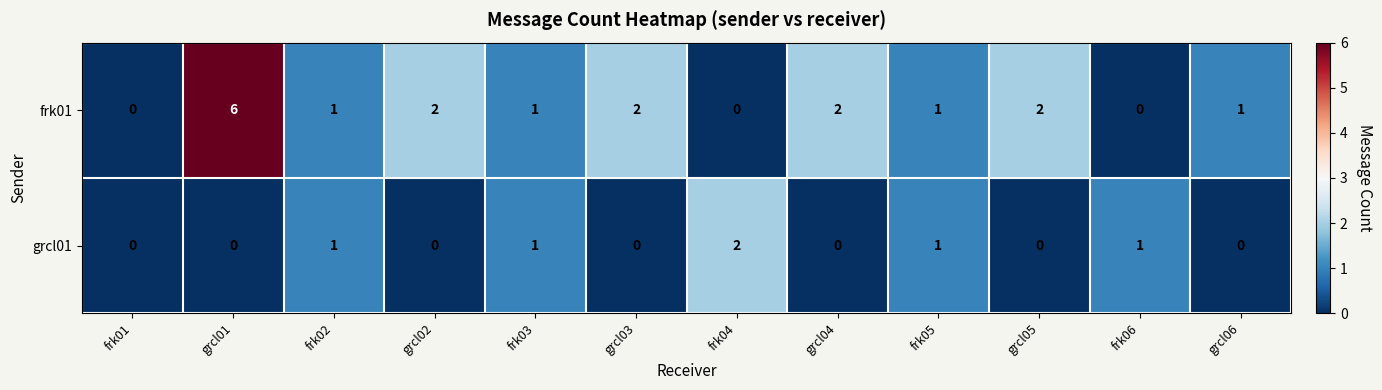

What is the maximum value shown in the chart?

6